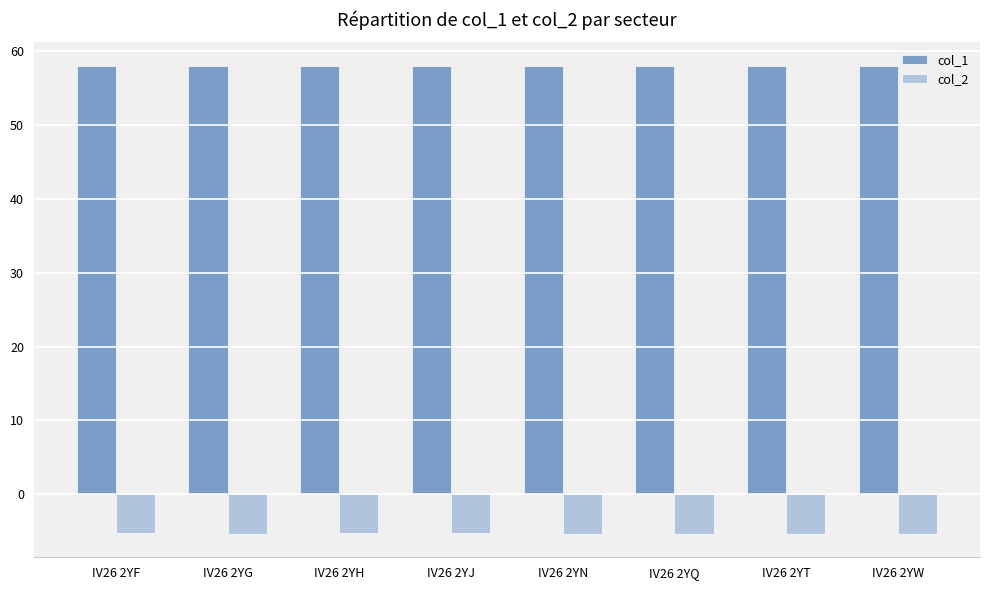

Rank the series at IV26 2YN from highest to lowest value.

col_1, col_2